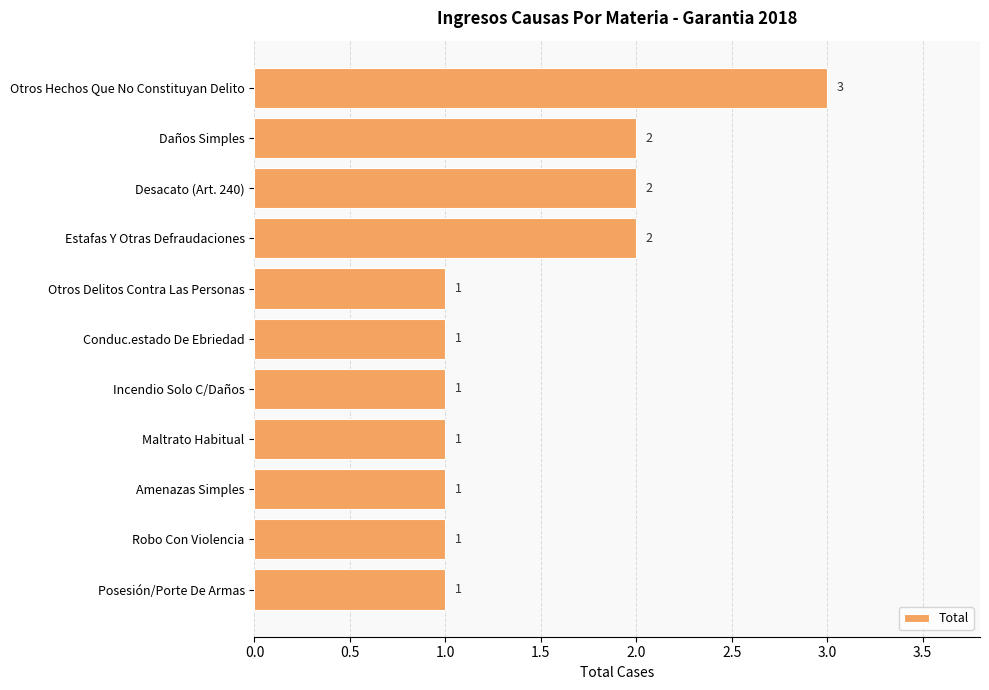

True or false: the data shows 2 at Estafas Y Otras Defraudaciones.

True